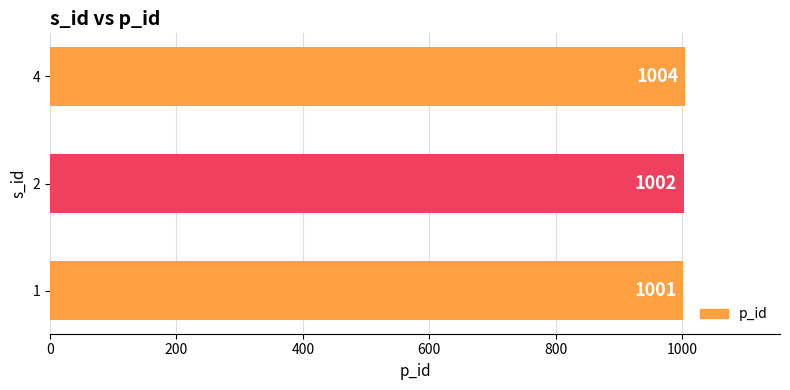

Does the chart contain any negative values?

No